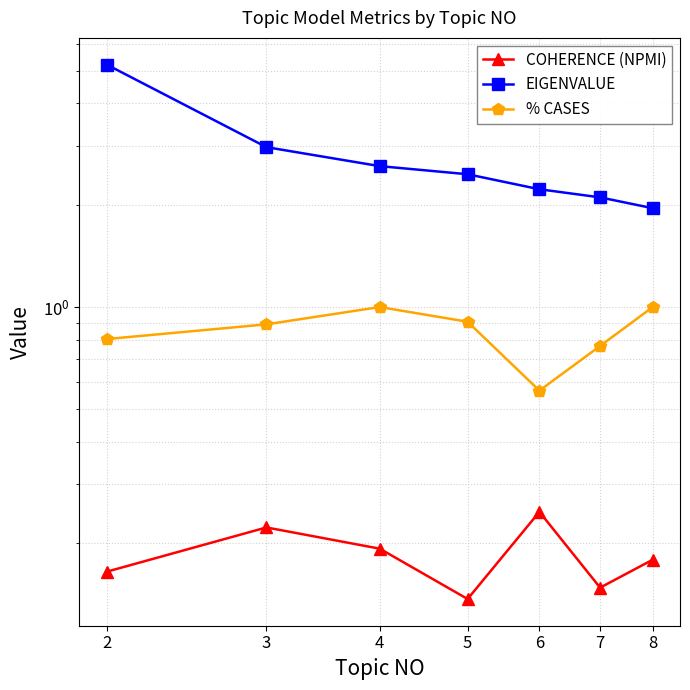

Is it true that COHERENCE (NPMI) equals 0.2 at 6?

True